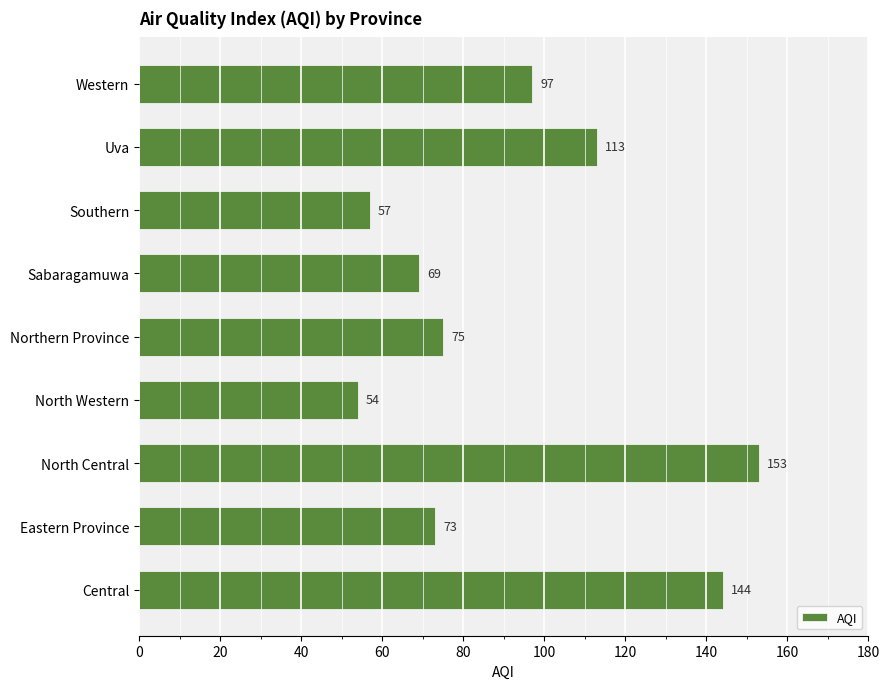

What is the sum of all values?

835